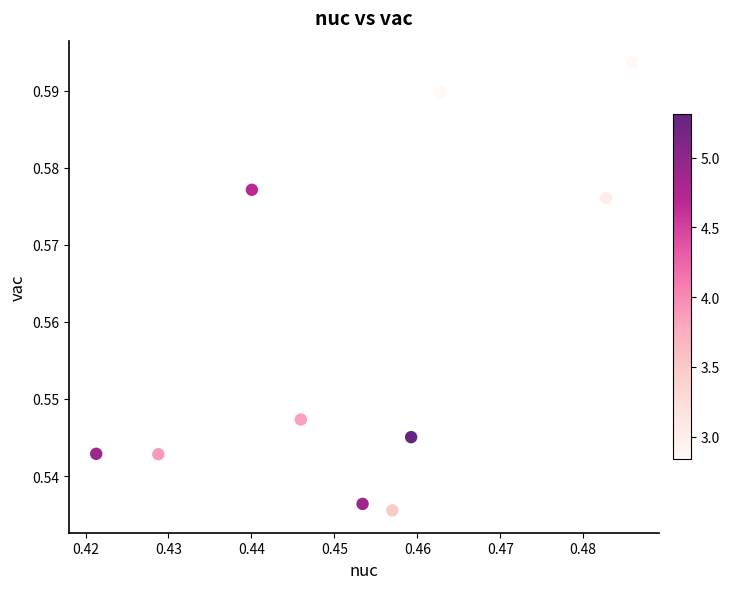

How many points are shown in the scatter plot?

10